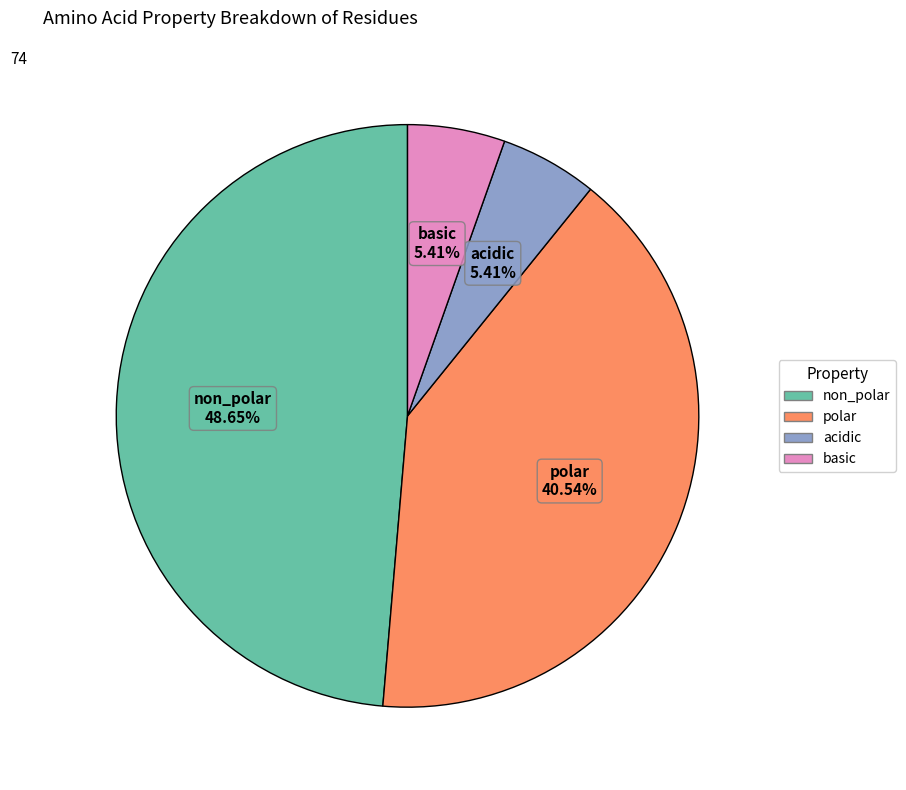

What is the largest slice in the pie chart?

non_polar